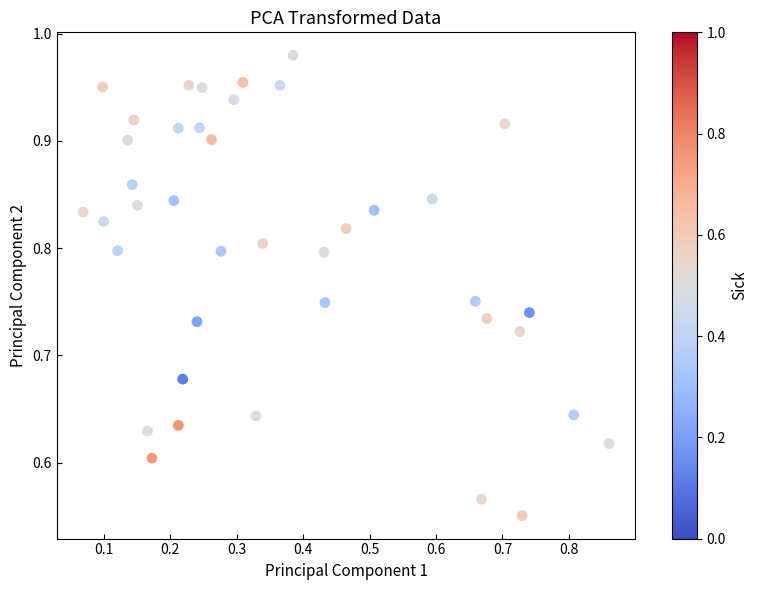

What is the range of Y values (max minus min)?

0.4